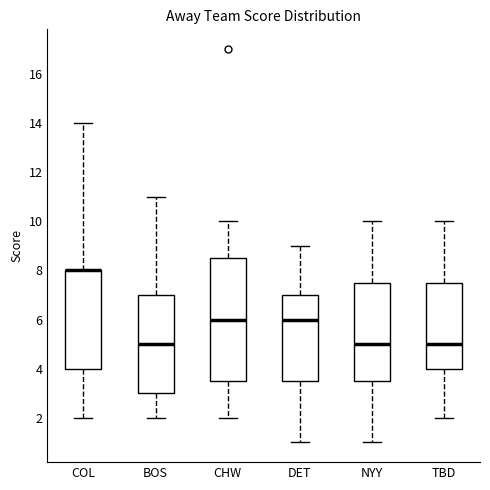

Reading left to right, read every box against the y-axis: the position of its median line, the range the box covers, and the ends of its whiskers. The values are not printed on the chart, so give them approximately, as read against the axis.

COL: median 8.0 (drawn on the box's upper edge), box 4.0 to 8.0, whiskers 2.0 to 14.0
BOS: median 5.0, box 3.0 to 7.0, whiskers 2.0 to 11.0
CHW: median 6.0, box 3.6 to 8.6, whiskers 2.0 to 10.0
DET: median 6.0, box 3.6 to 7.0, whiskers 1.0 to 9.0
NYY: median 5.0, box 3.6 to 7.6, whiskers 1.0 to 10.0
TBD: median 5.0, box 4.0 to 7.6, whiskers 2.0 to 10.0